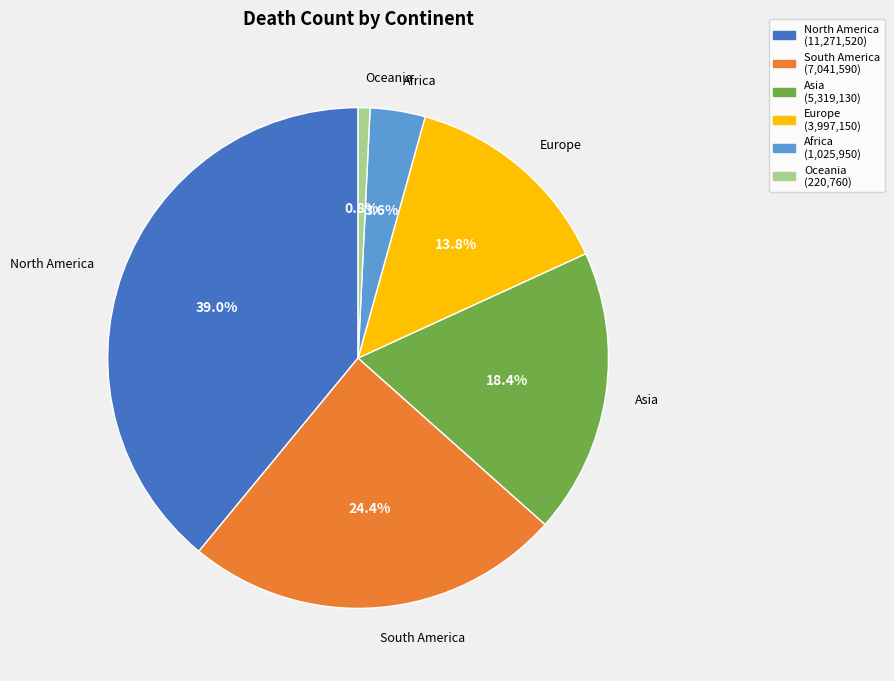

Which category has the smallest portion of the pie?

Oceania